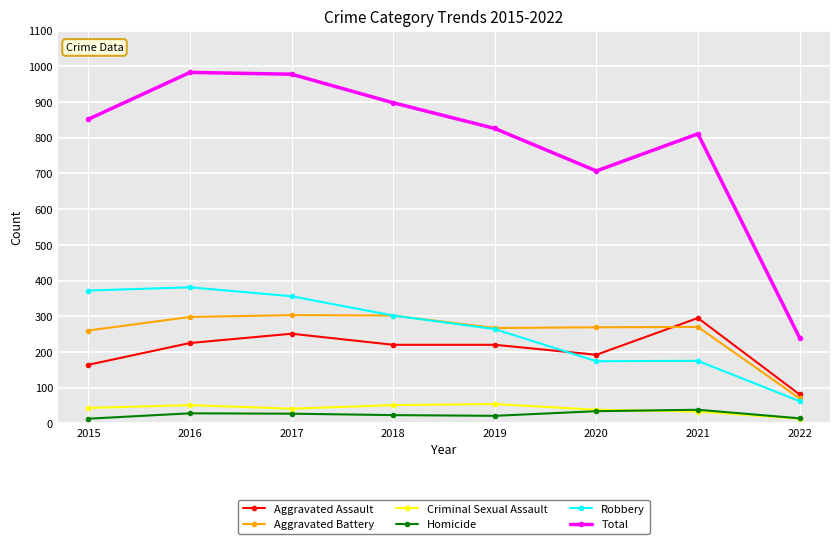

True or false: Homicide has a value of 13 at 2015.

True